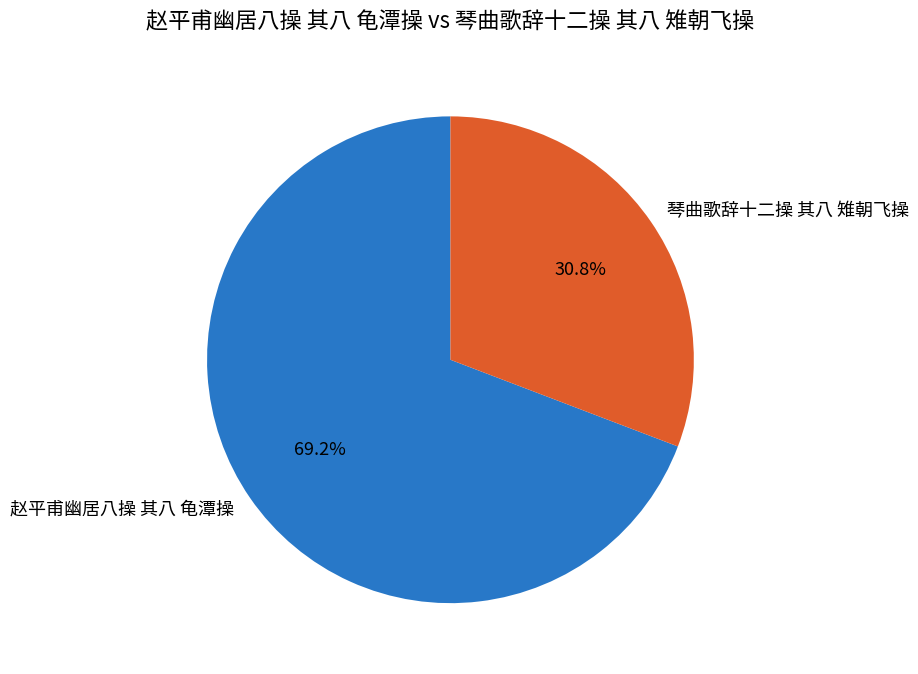

Rank the categories by value from lowest to highest.

琴曲歌辞十二操 其八 雉朝飞操, 赵平甫幽居八操 其八 龟潭操